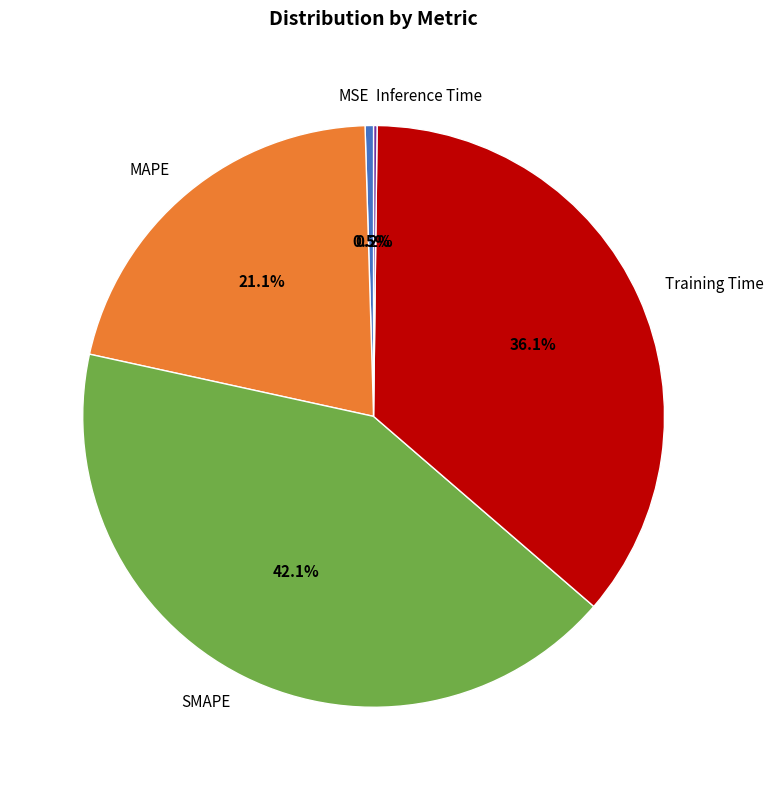

Which category has the biggest portion of the pie?

SMAPE